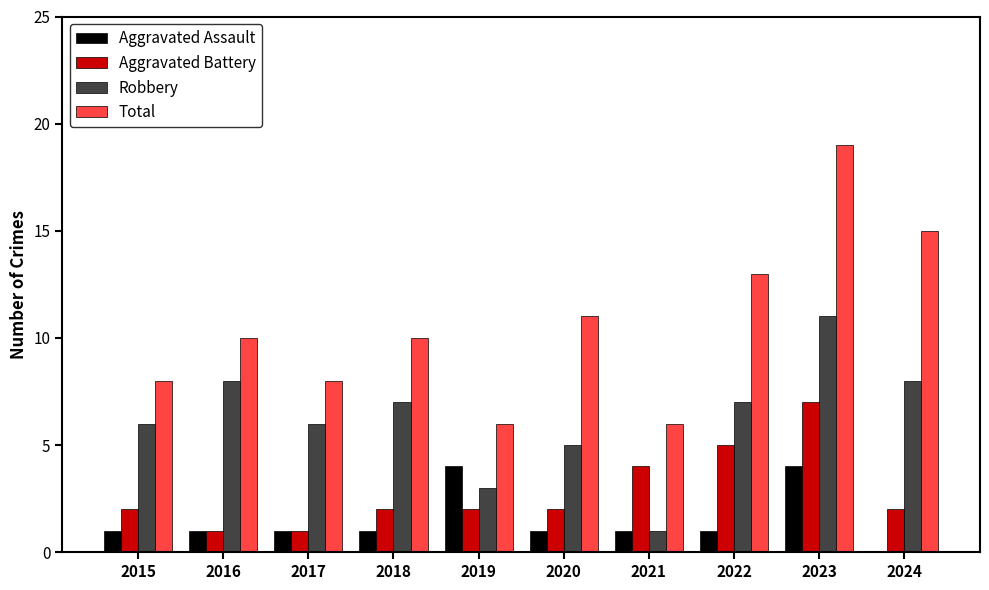

Read the Total value at 2018.

10